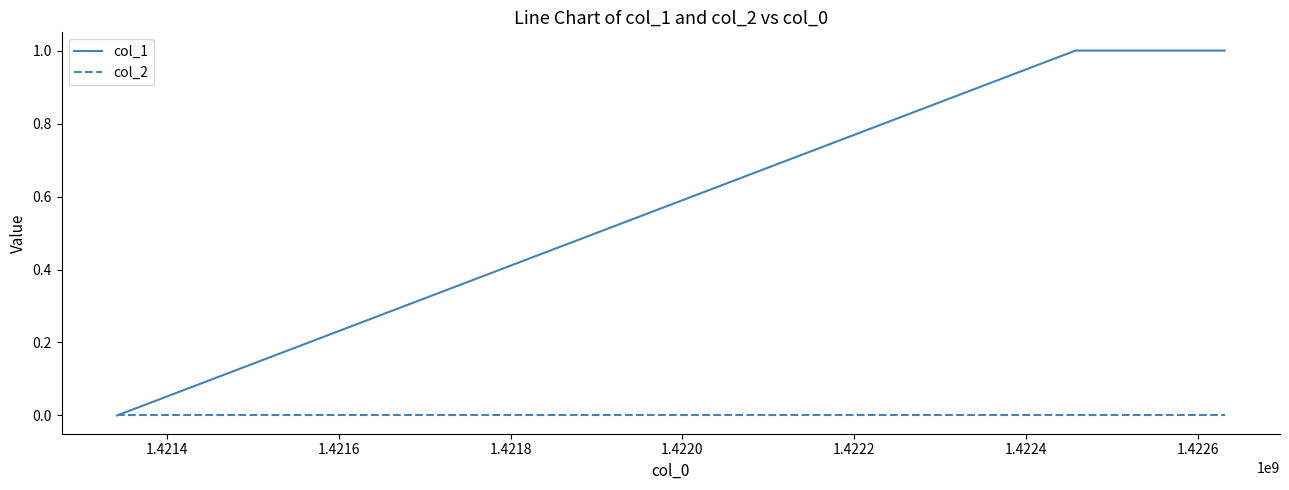

Which series has the widest spread of values?

col_1